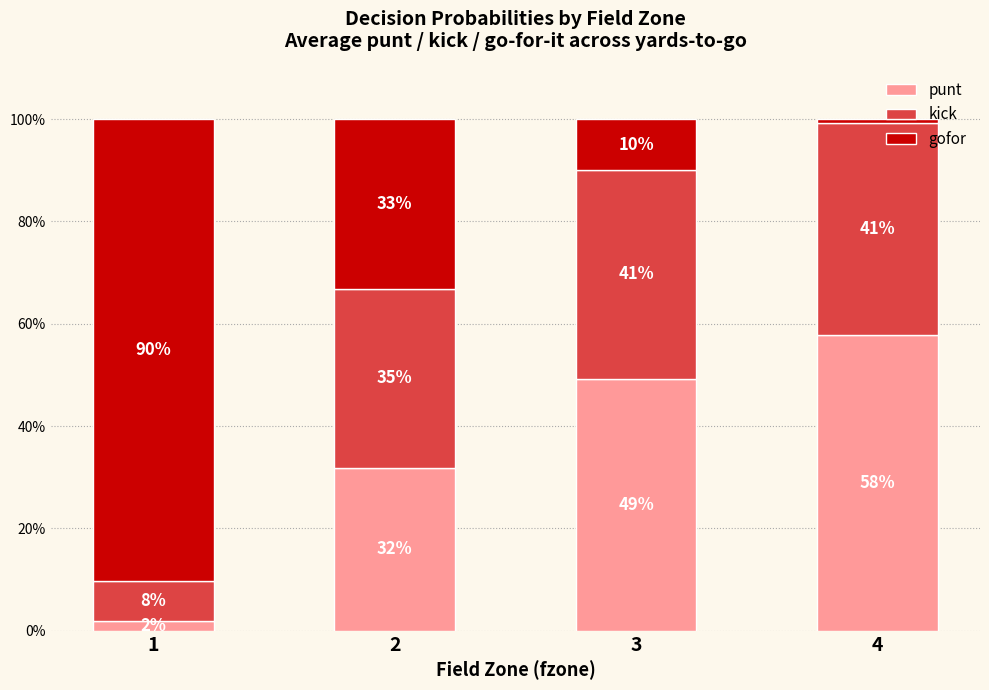

At how many categories does at least one series exceed 0?

4